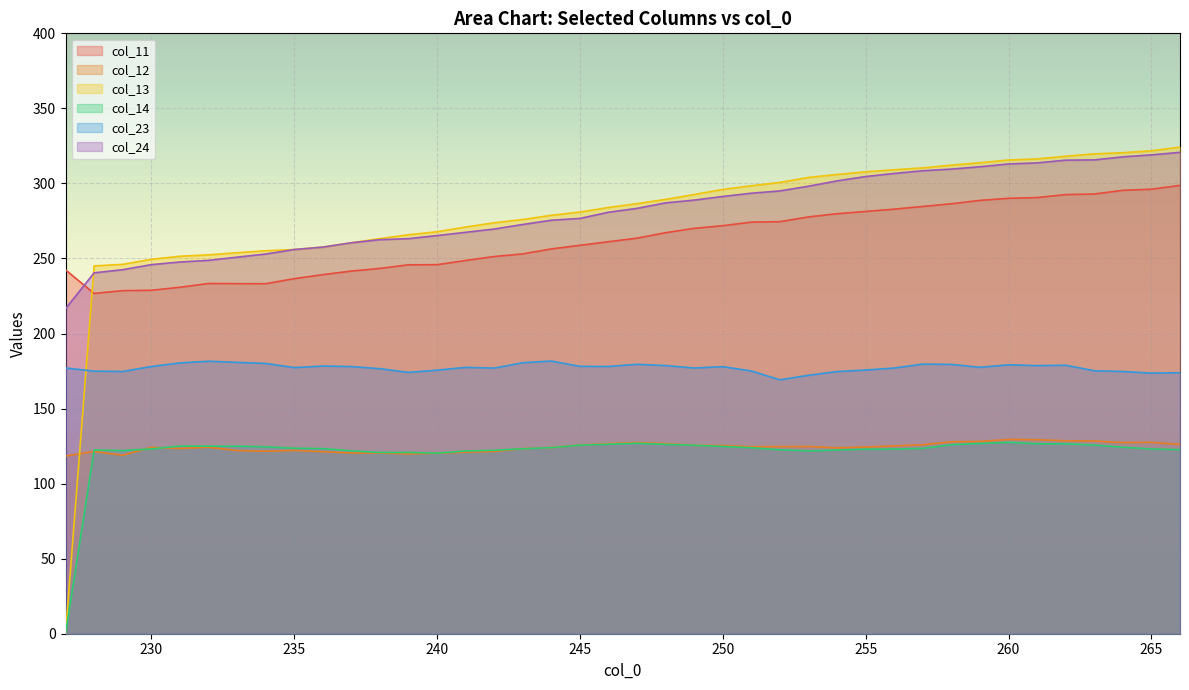

What is the sum of the col_23 values at 244 and 252?

350.8